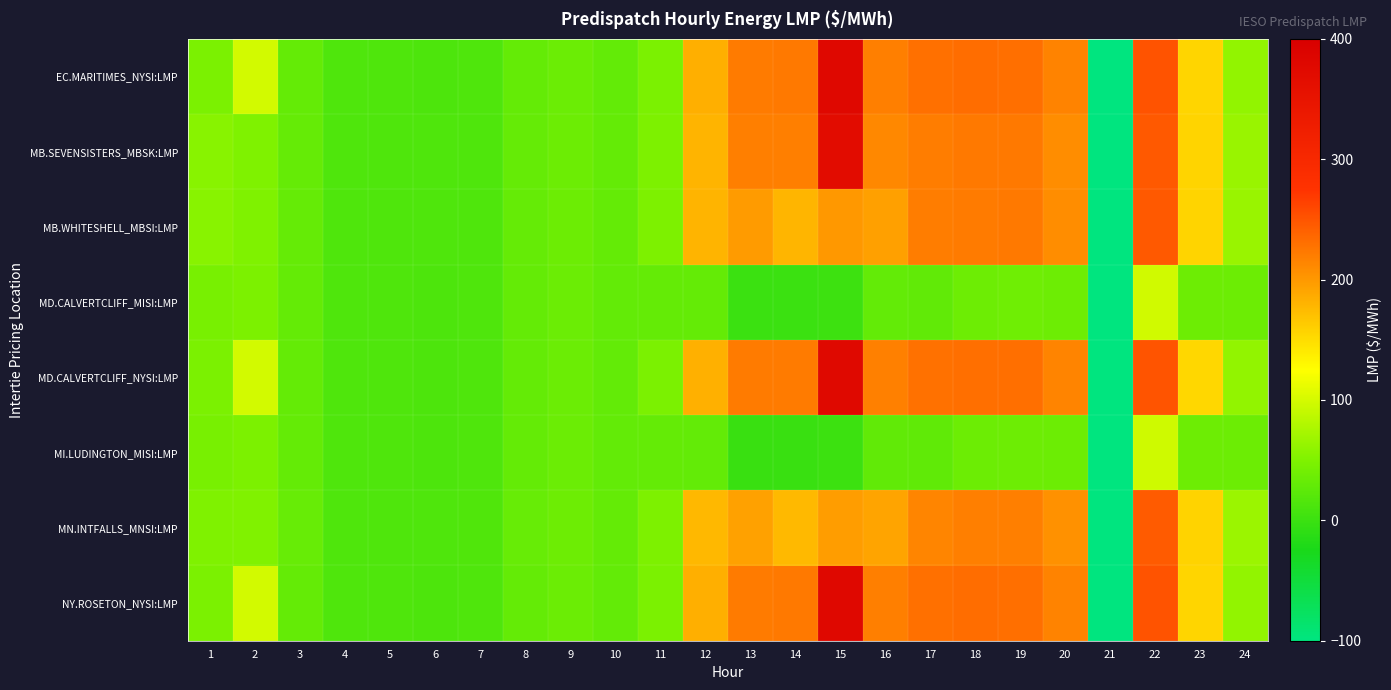

Which series has the largest total across all categories?

EC.MARITIMES_NYSI:LMP